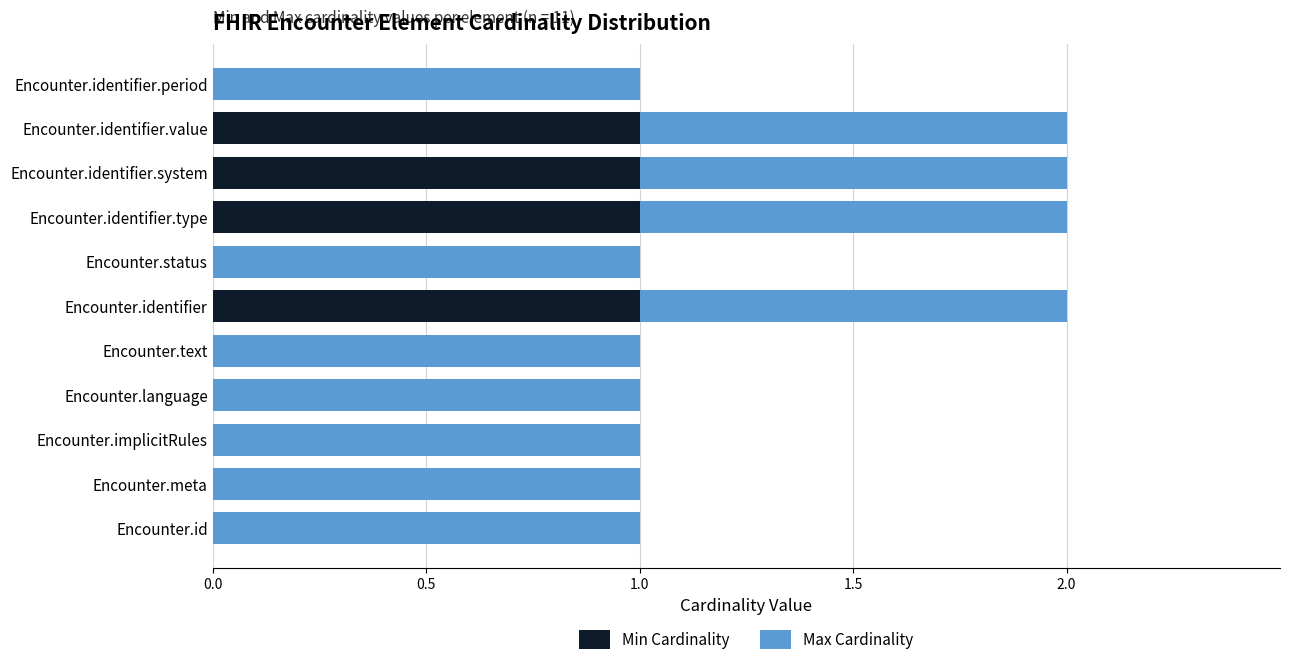

Count the number of data series in this chart.

2